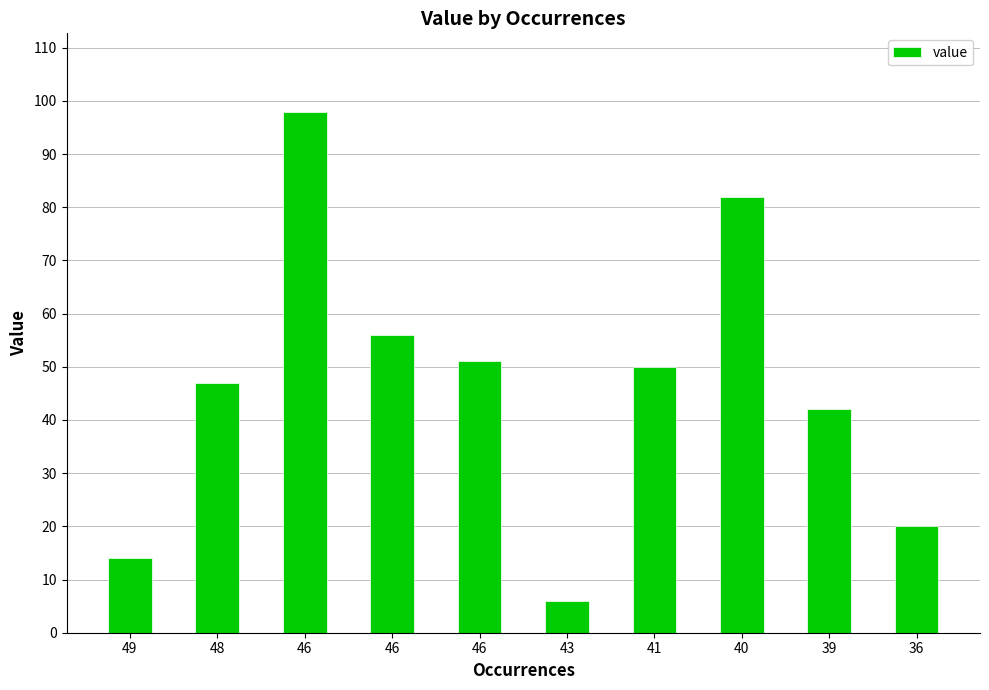

What value does the data have at 39?

42